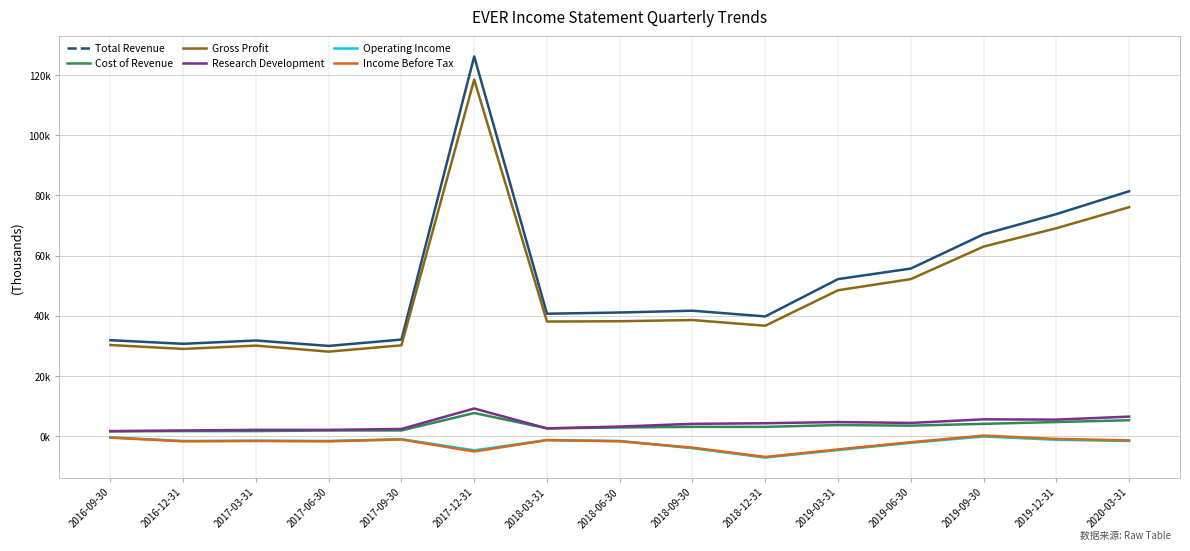

Rank the series by their maximum value, from highest to lowest.

Total Revenue, Gross Profit, Research Development, Cost of Revenue, Income Before Tax, Operating Income